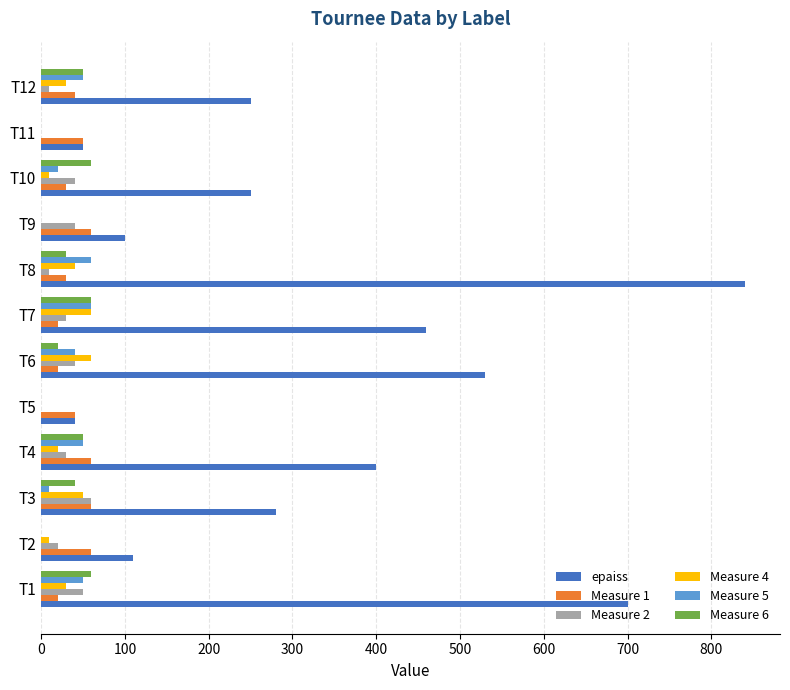

At which category does the chart reach its peak across all series?

T8